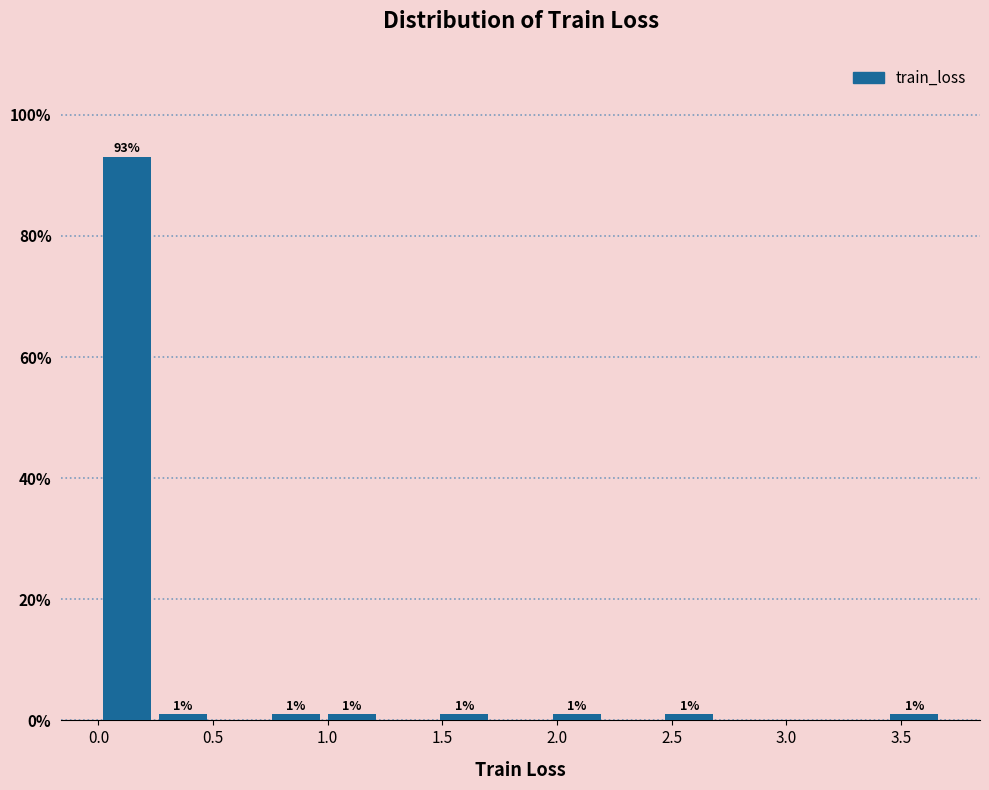

Over which range of the x-axis is the bar tallest?

0.00 to 0.25